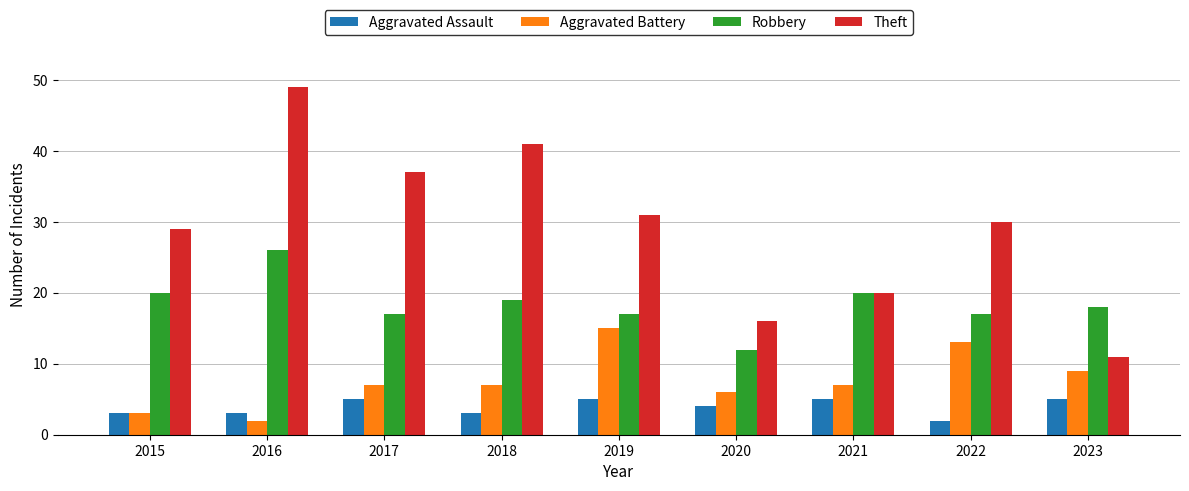

How many groups of bars are there?

9